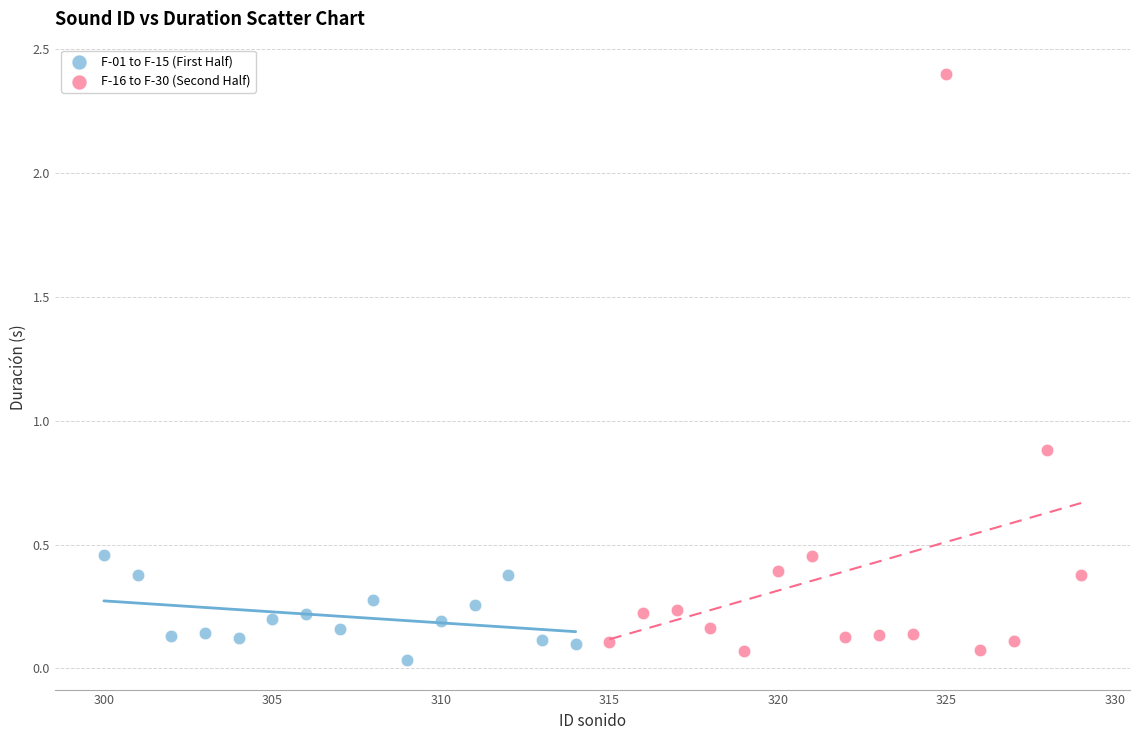

Which series contains the highest Y value?

F-16 to F-30 (Second Half)